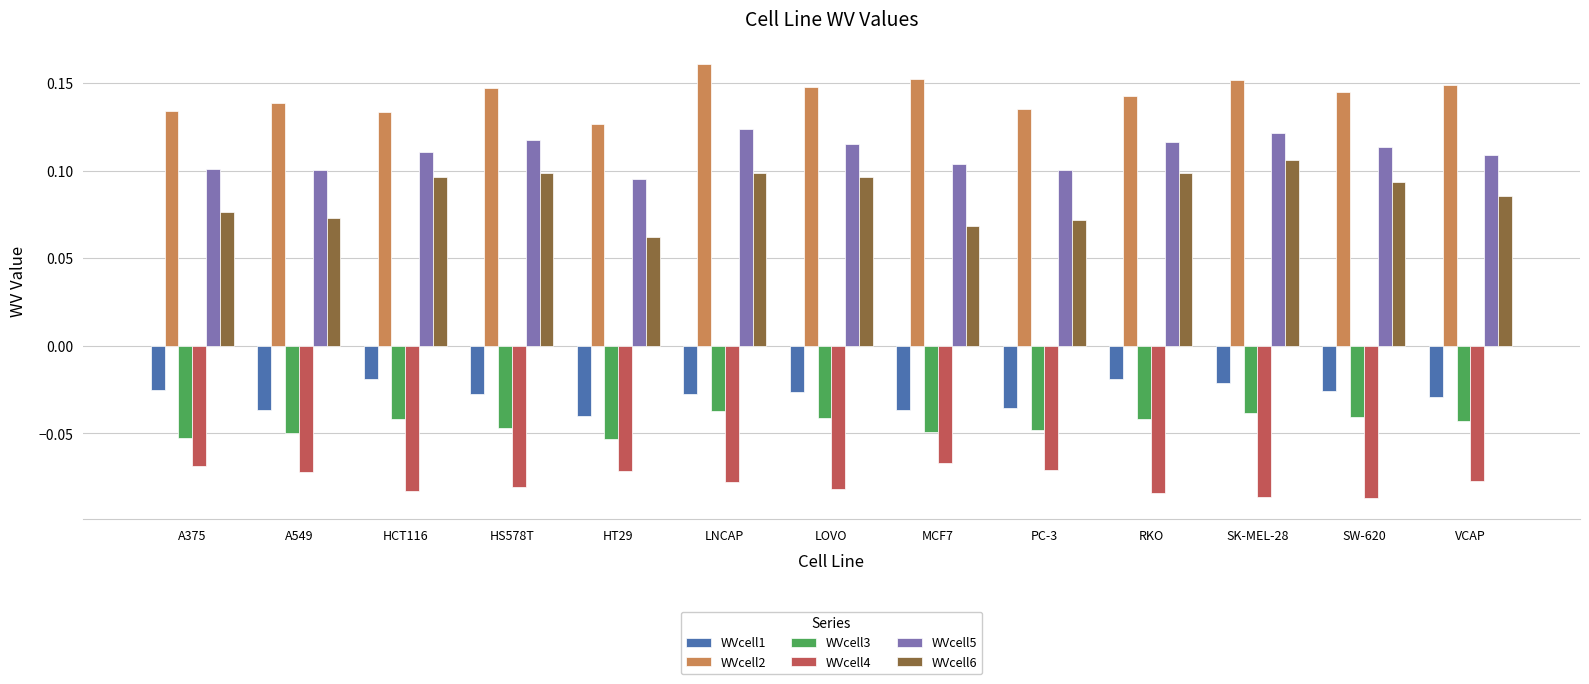

What is the sum of all WVcell6 values?

1.1